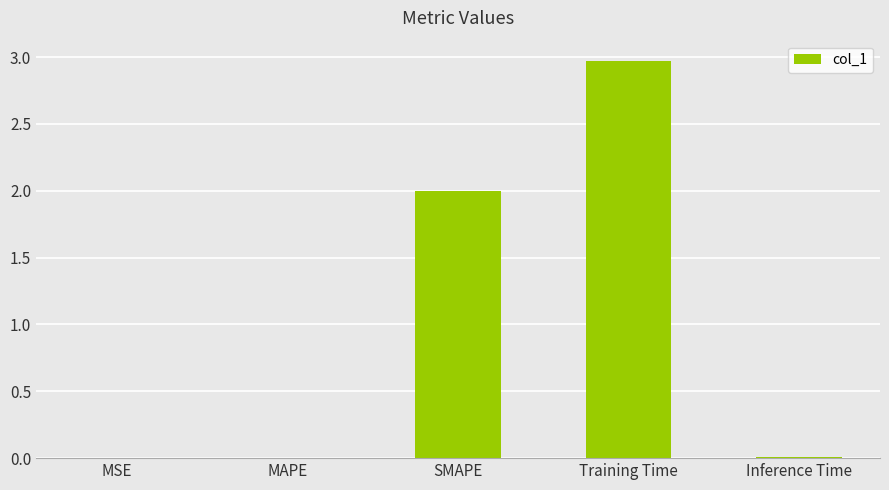

Which category has the highest value across all series?

Training Time